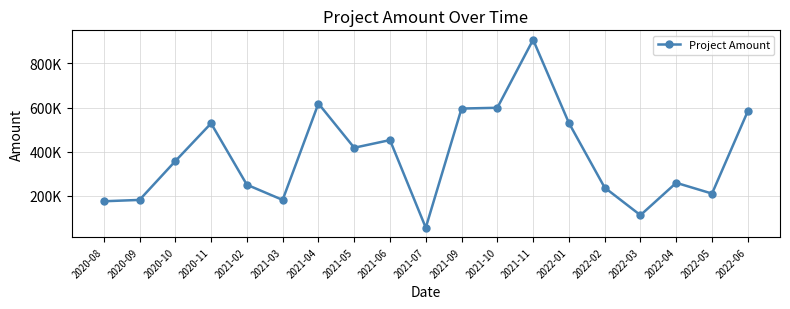

Rank the categories by value from highest to lowest.

2021-11, 2021-04, 2021-10, 2021-09, 2022-06, 2022-01, 2020-11, 2021-06, 2021-05, 2020-10, 2022-04, 2021-02, 2022-02, 2022-05, 2020-09, 2021-03, 2020-08, 2022-03, 2021-07